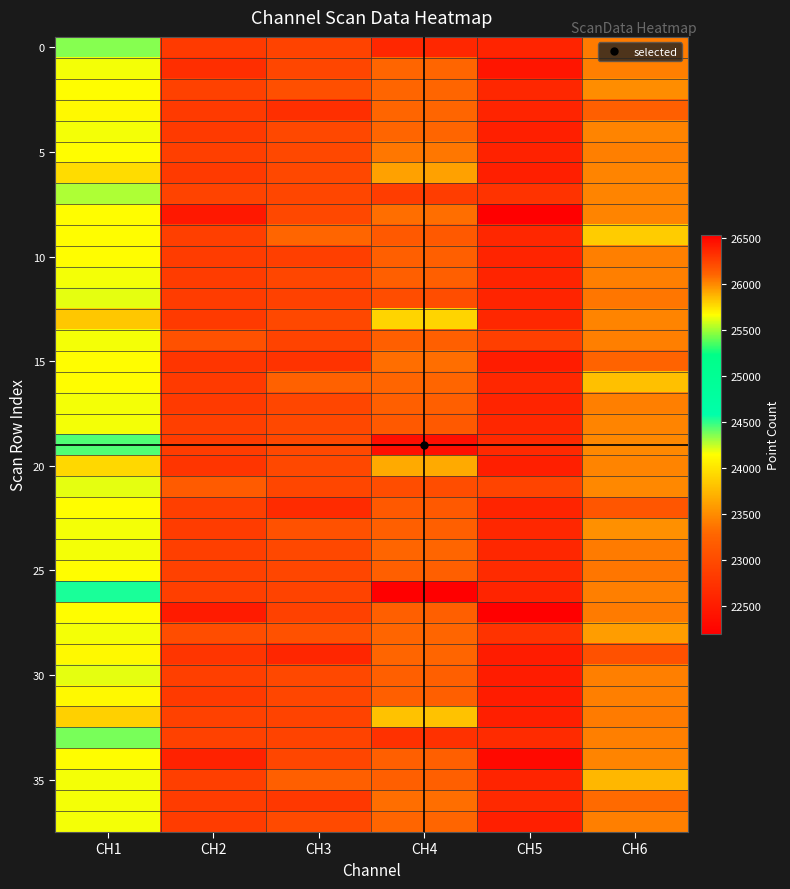

What is the difference between the highest and lowest values at CH1?

707